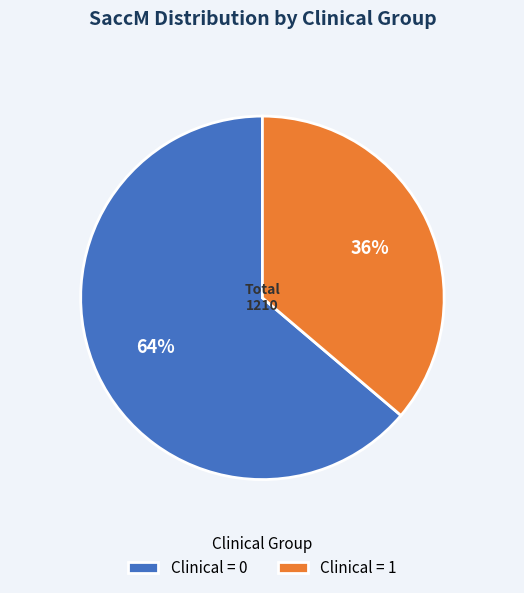

What percentage is the Clinical = 1 slice, to the nearest percent?

36%